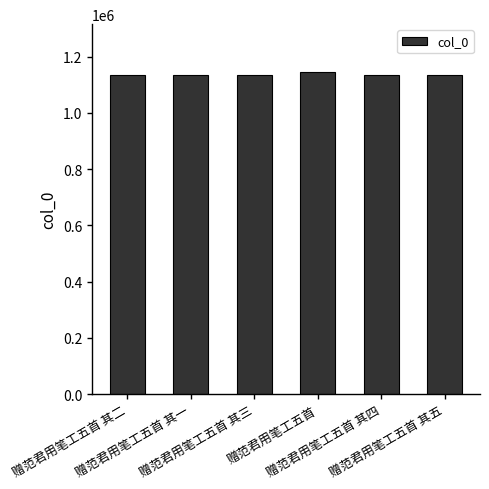

What is the ratio of the value at 赠范君用笔工五首 其三 to the value at 赠范君用笔工五首?

1.0